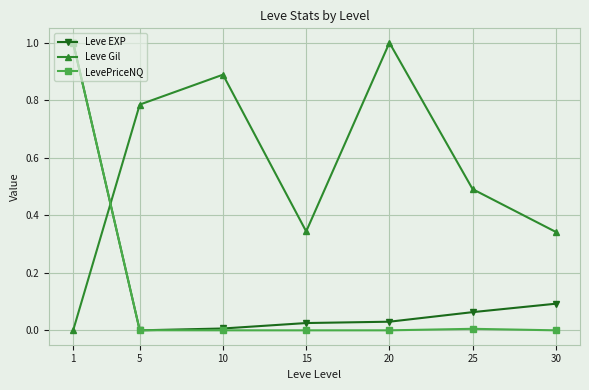

The value of Leve EXP at 30 is 0.1. True or false?

True